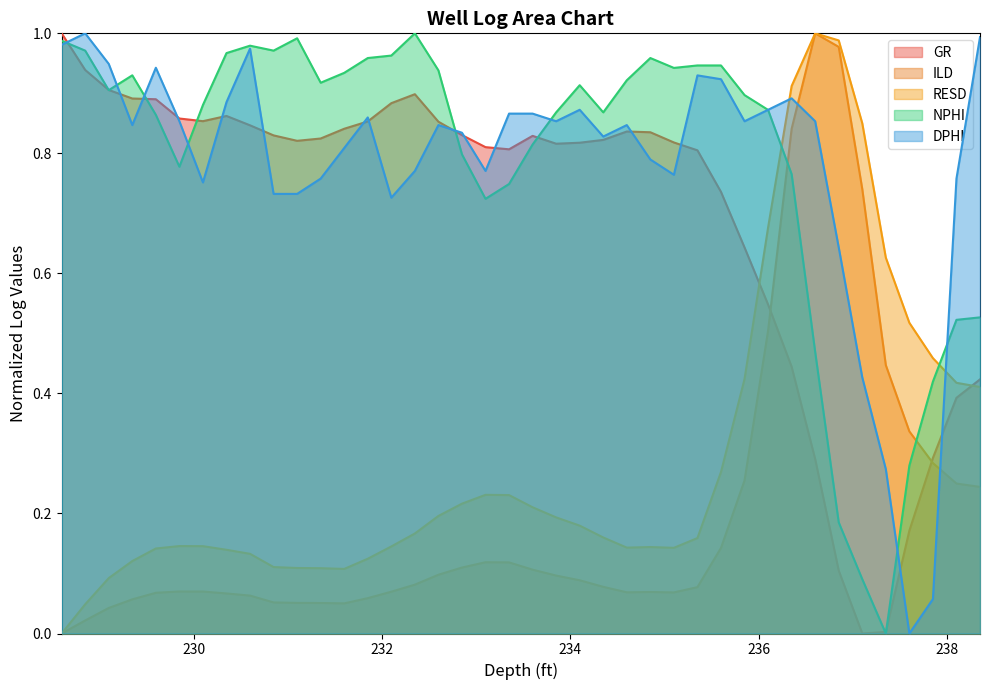

What are all the series names shown in the legend?

GR, ILD, RESD, NPHI, DPHI